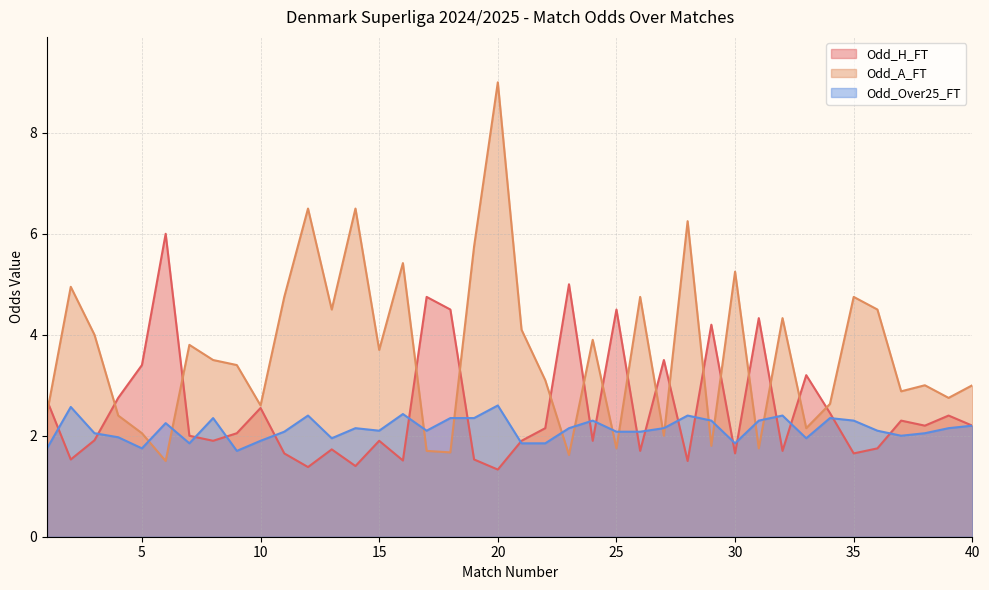

Does the chart have visible grid lines?

Yes